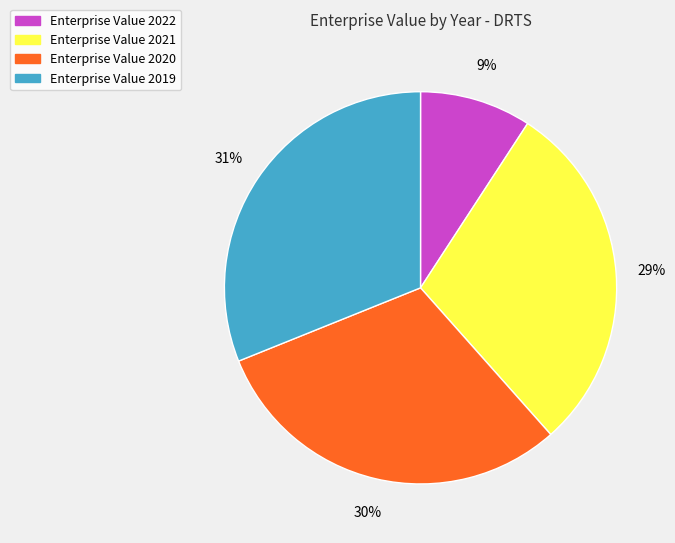

To the nearest percent, what is the average slice percentage?

25%